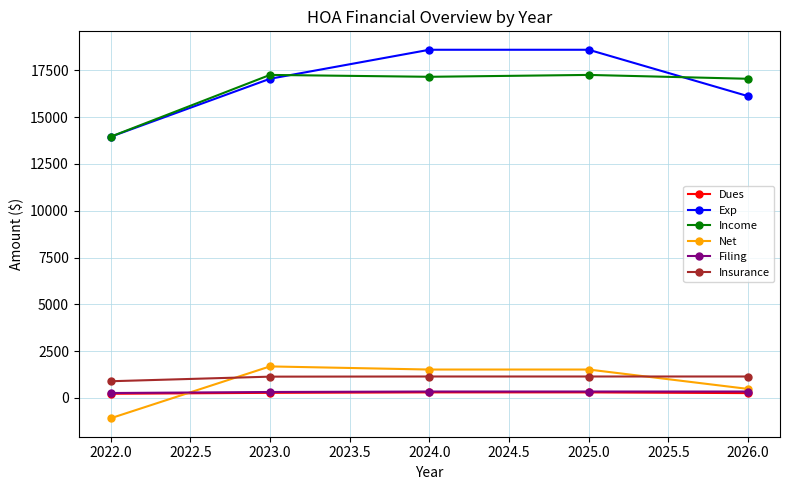

What is the difference between the maximum and minimum values in the Filing series?

80.0